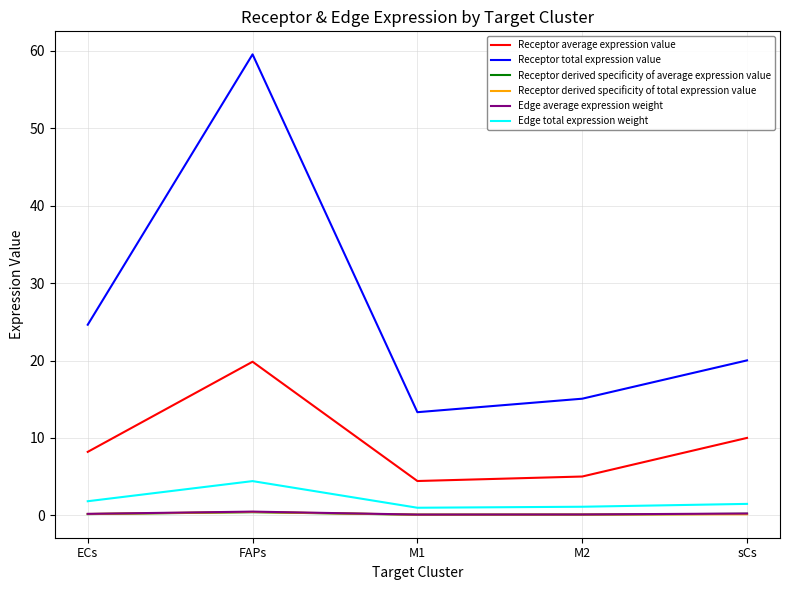

Which category has the highest value in the Receptor total expression value series?

FAPs